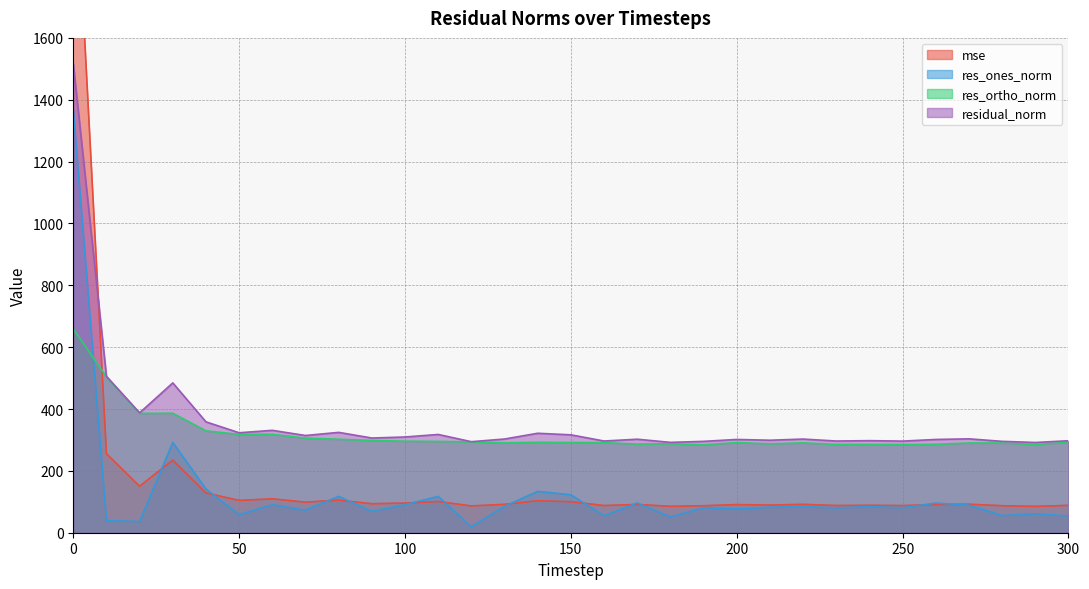

Rank the series by their maximum value, from highest to lowest.

mse, residual_norm, res_ones_norm, res_ortho_norm